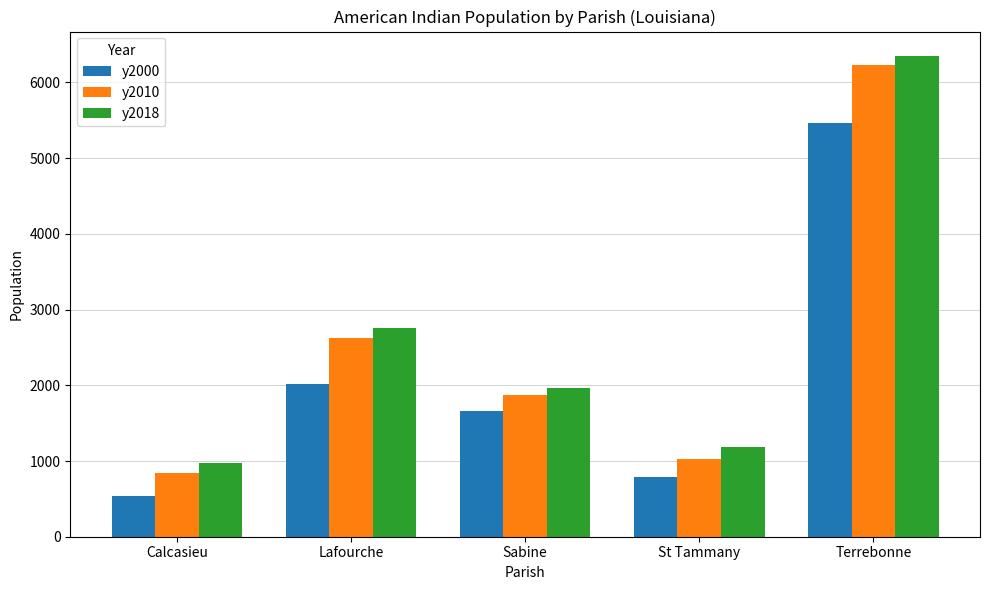

What is the label of the 4th bar from the right?

Lafourche